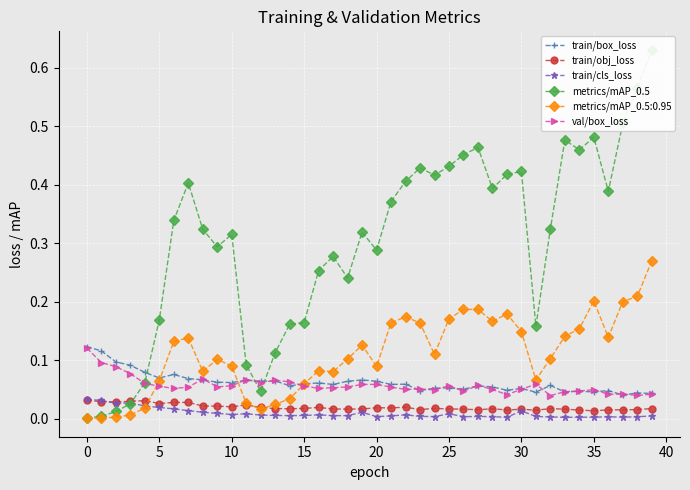

Read the val/box_loss value at 27.

0.1